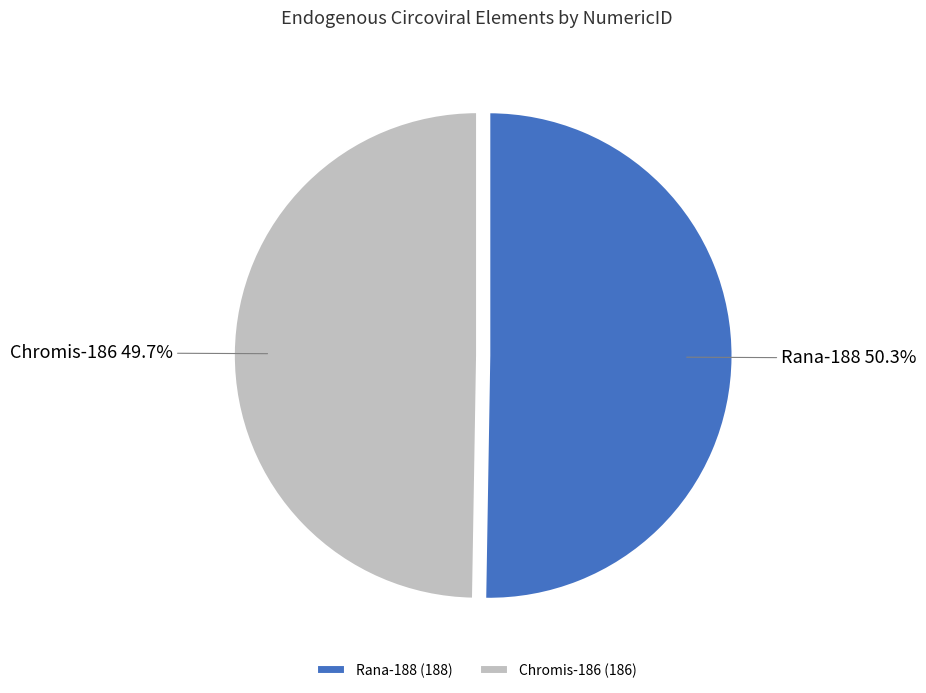

Rank the categories by value from lowest to highest.

Chromis-186, Rana-188